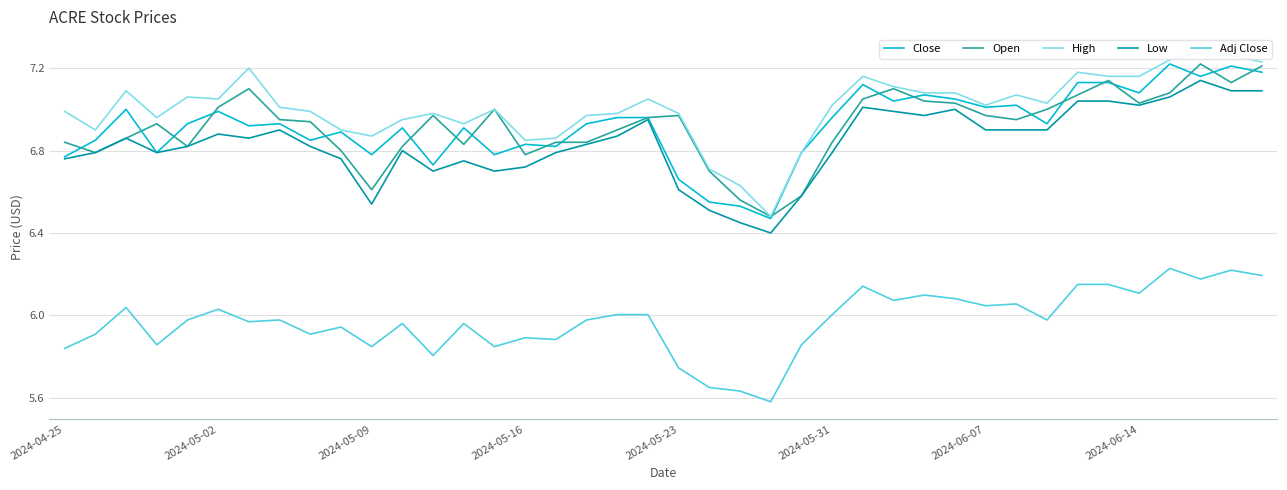

At how many categories does at least one series exceed 6?

40